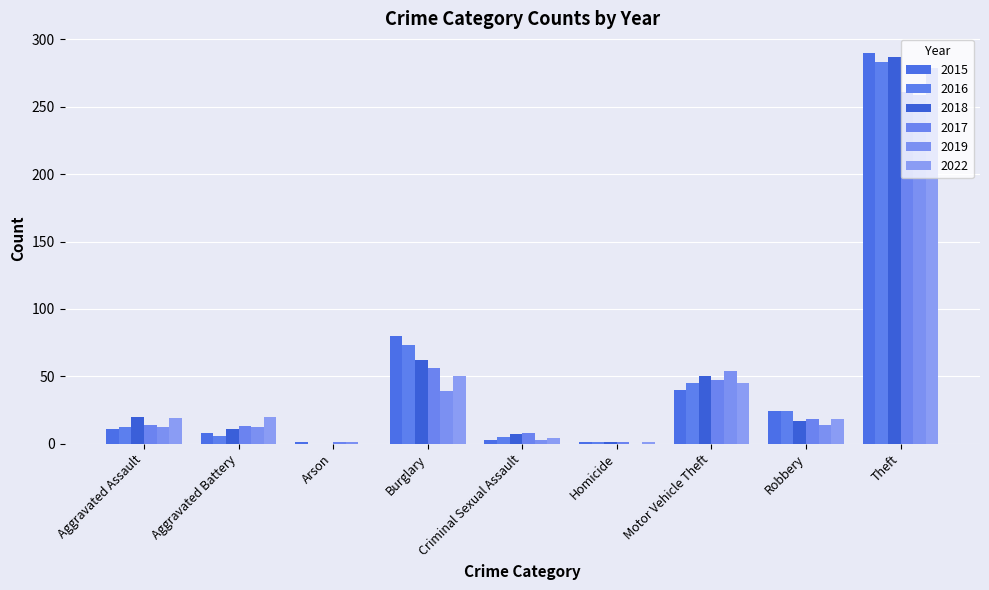

The 2015 series shows 16 at Aggravated Assault. True or false?

False